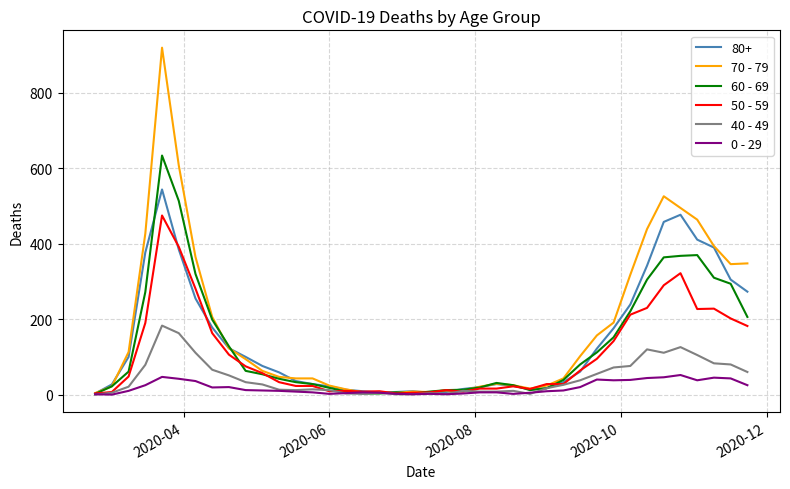

Which series has the largest range (max minus min)?

70 - 79